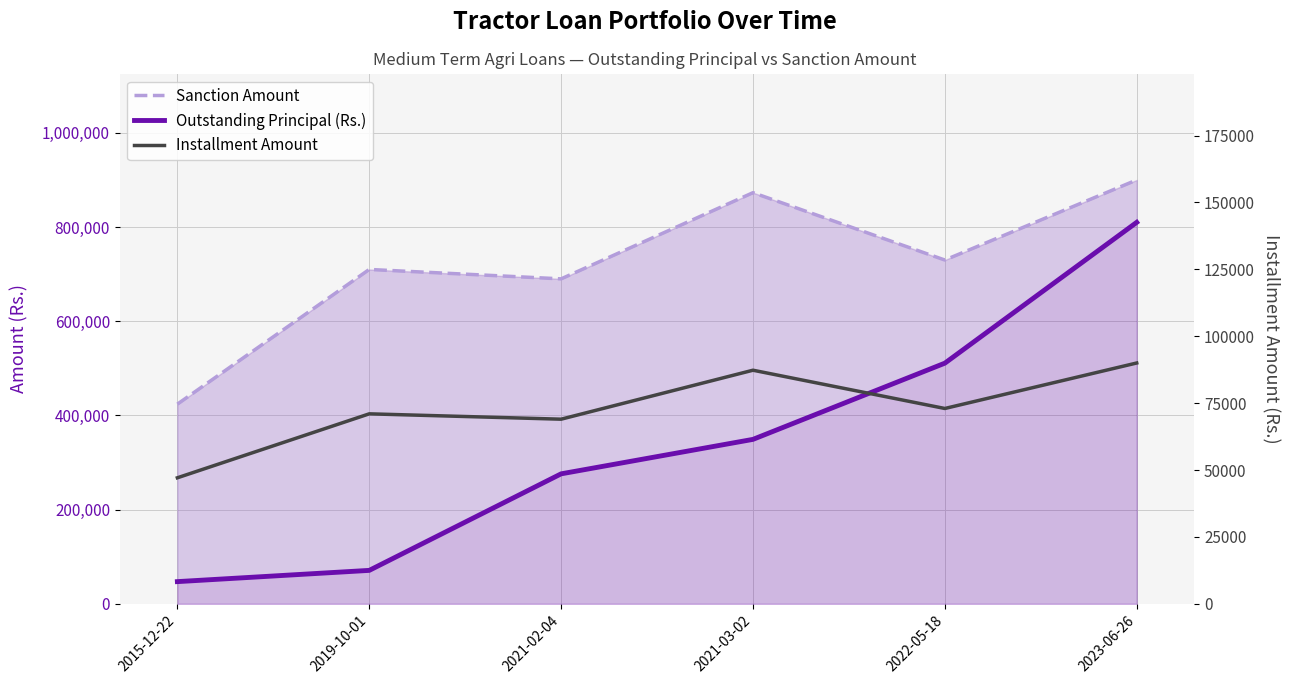

What is the difference between the Outstanding Principal (Rs.) values at 2019-10-01 and 2021-03-02?

278200